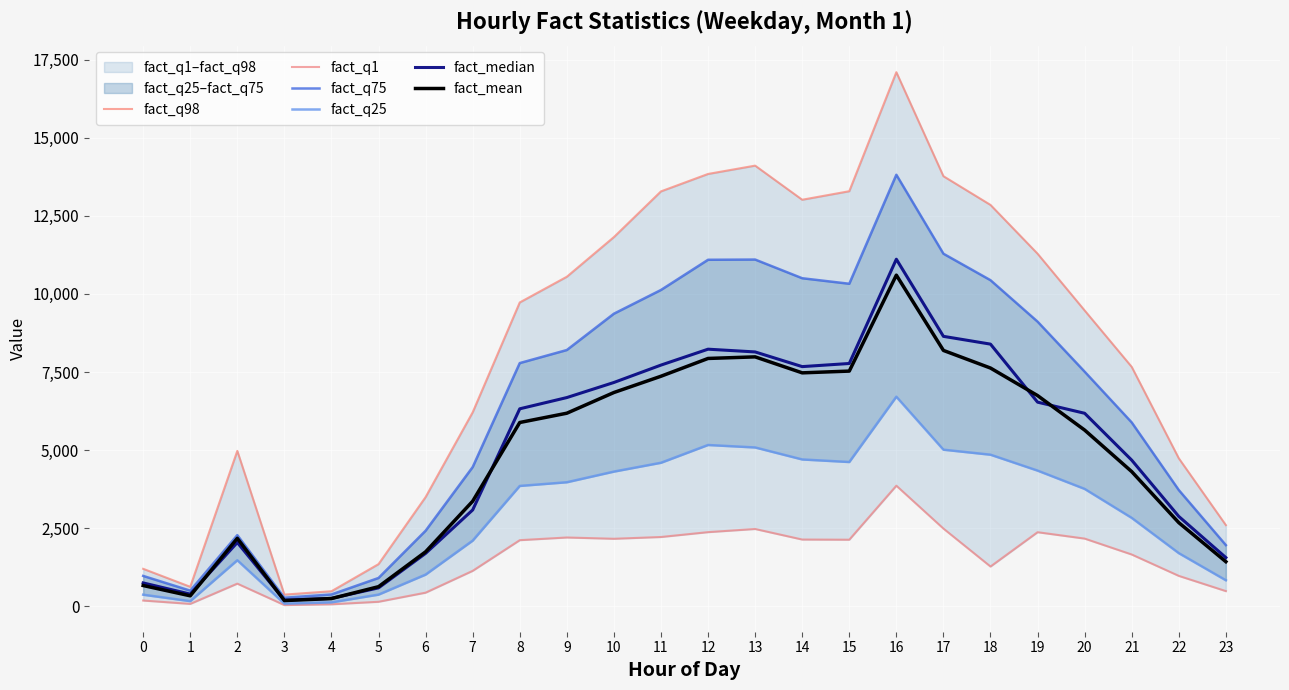

True or false: fact_q98 has a value of 17658.2 at 11.

False